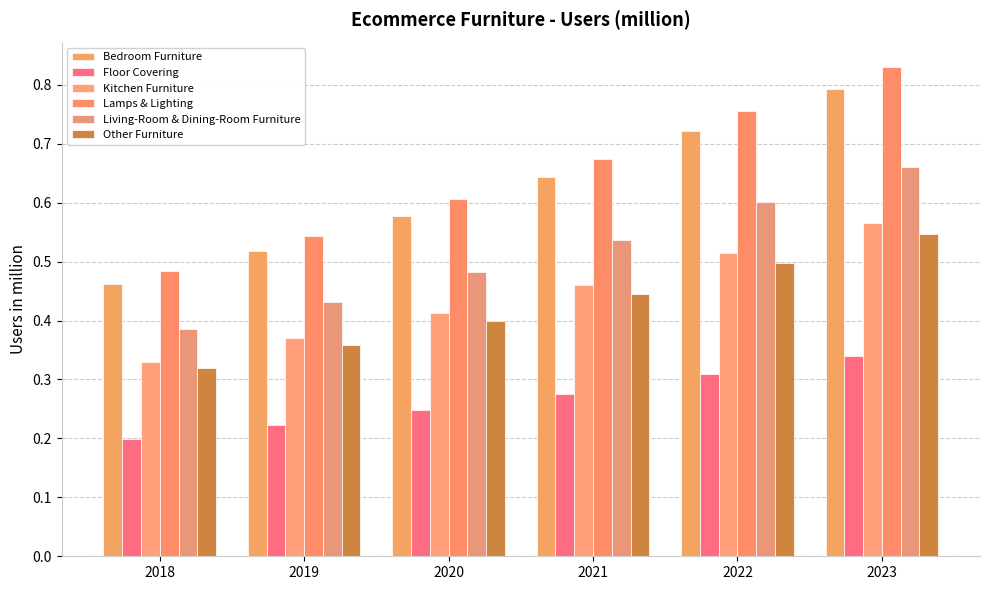

Which category has the lowest value in the Other Furniture series?

2018